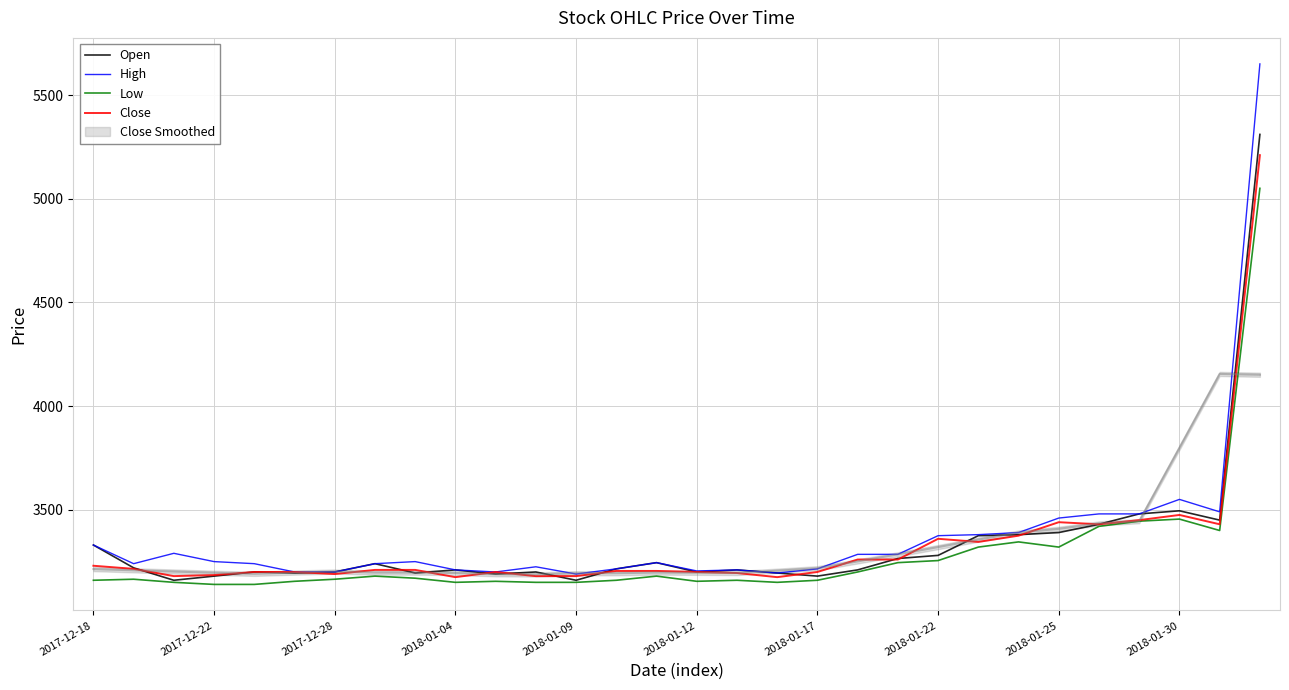

What is the lowest value of the High series?

3190